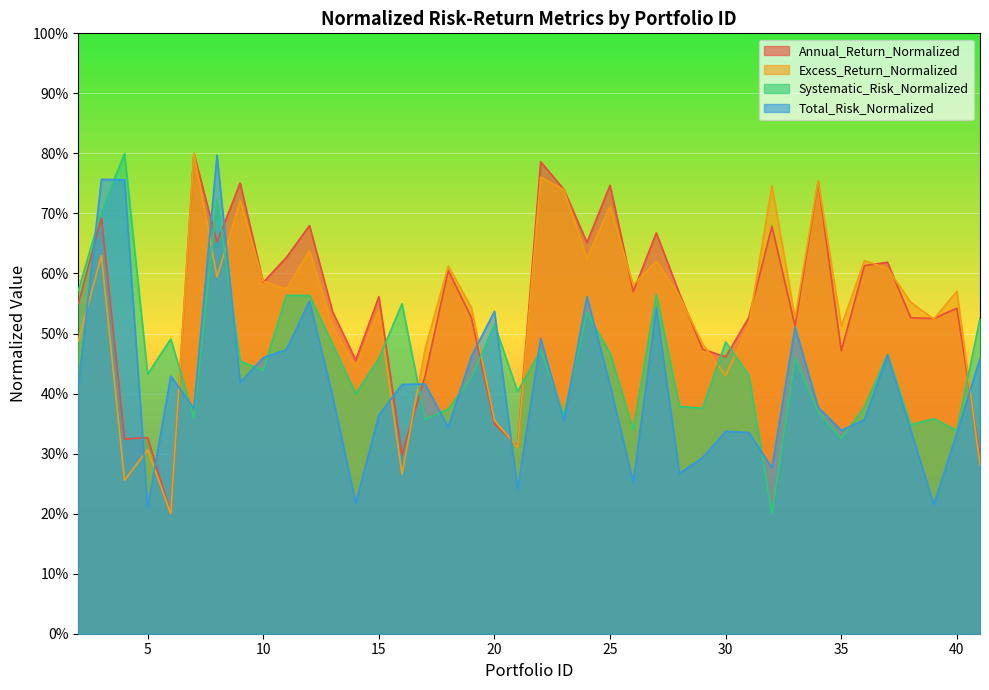

Which series has the largest range (max minus min)?

Annual_Return_Normalized